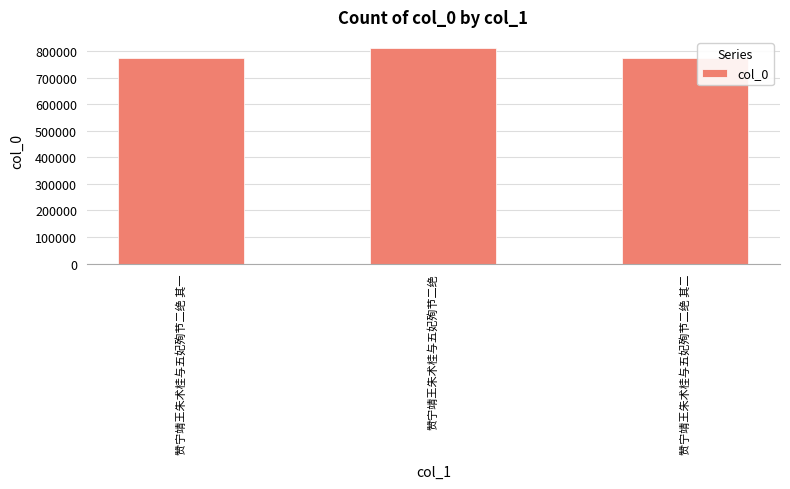

How many series are shown in this chart?

1